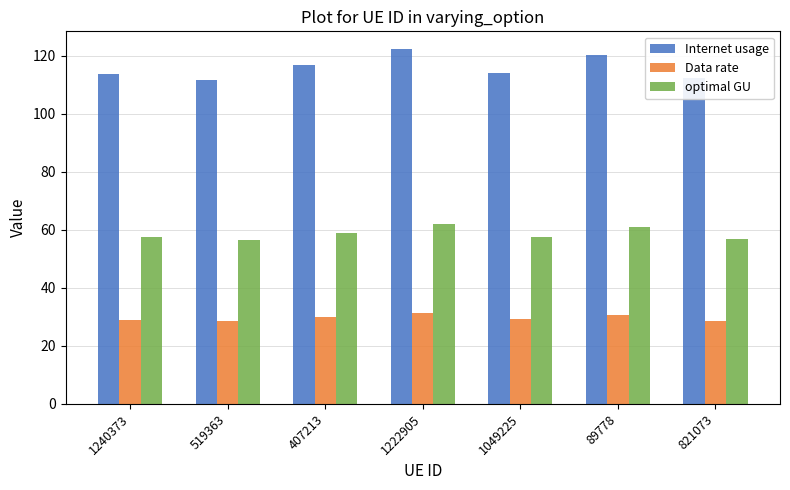

The value of Data rate at 1222905 is 20.9. True or false?

False